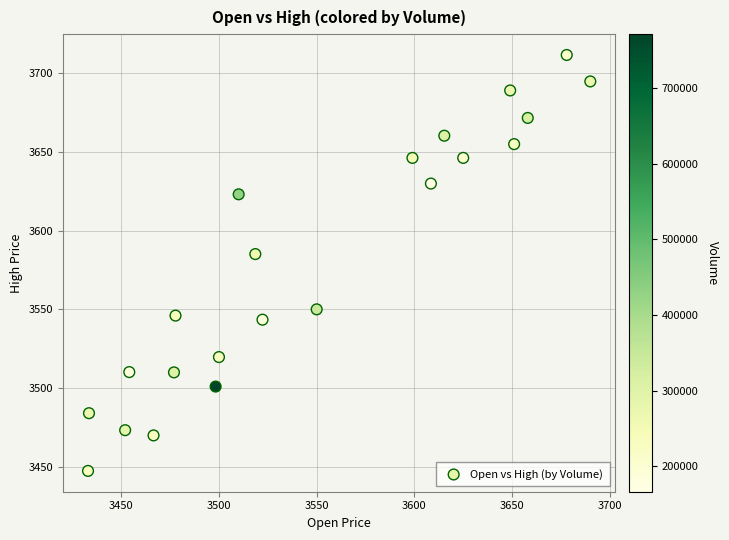

What Y value in the scatter plot is closest to 3579?

3585.1